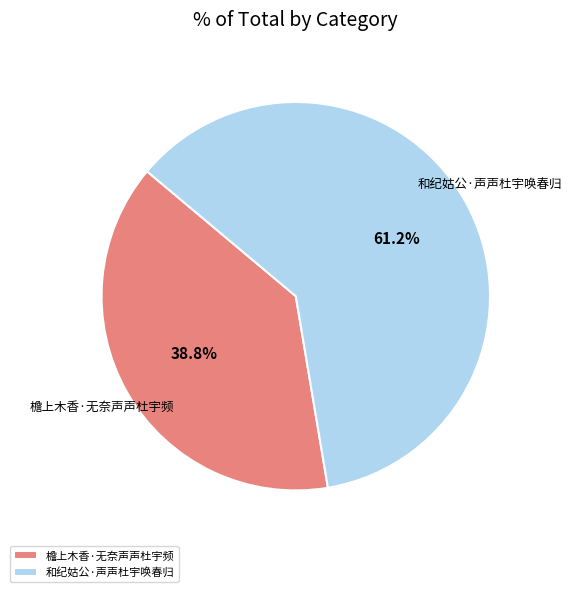

To the nearest percent, what is the difference between the largest and smallest slice percentages?

22%